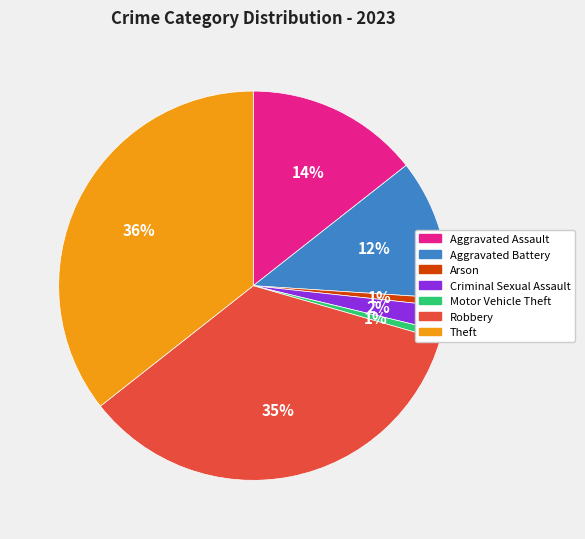

Is there any slice that represents more than half of the pie?

No